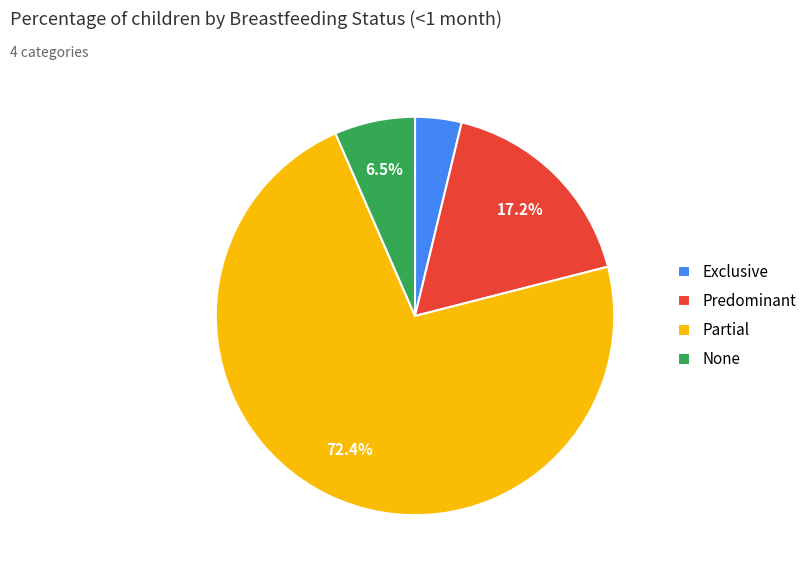

Is it true that Partial is 64% of the pie?

False